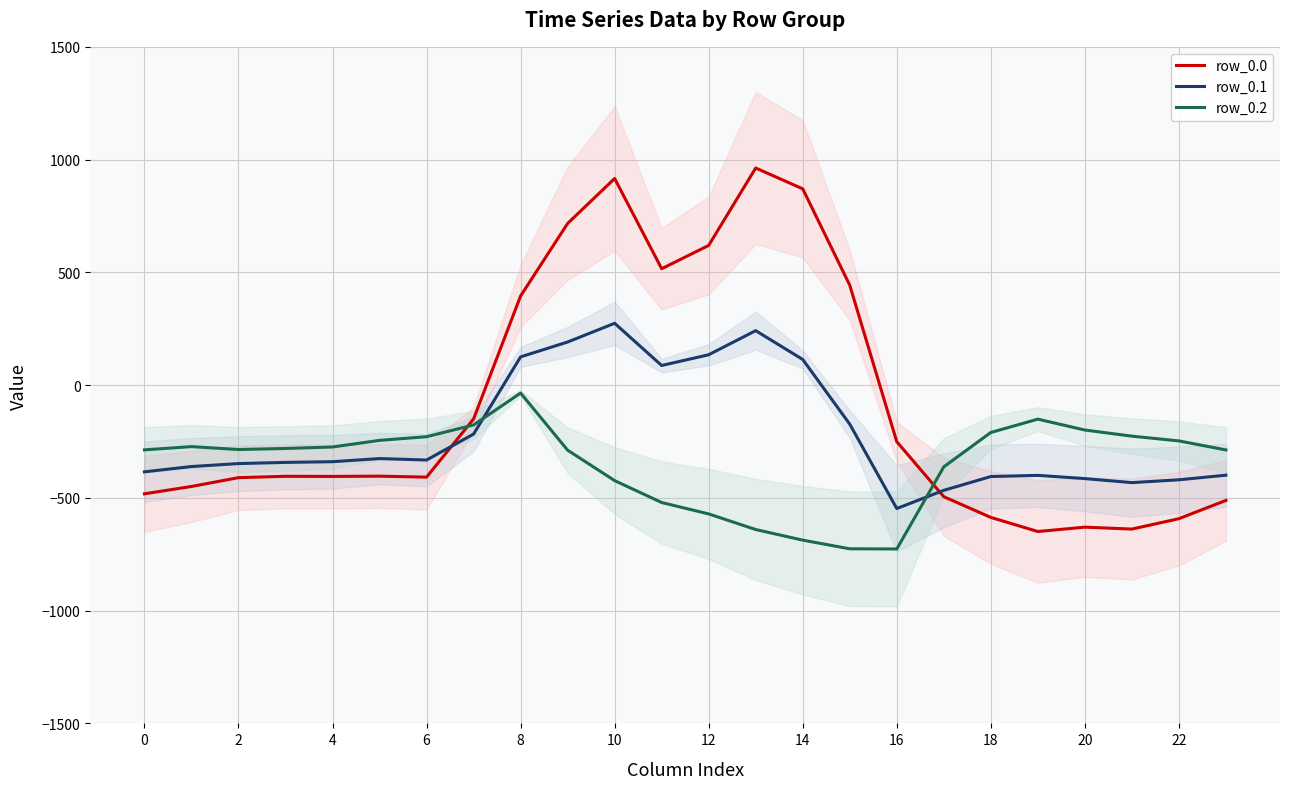

At how many categories does at least one series exceed 180?

8